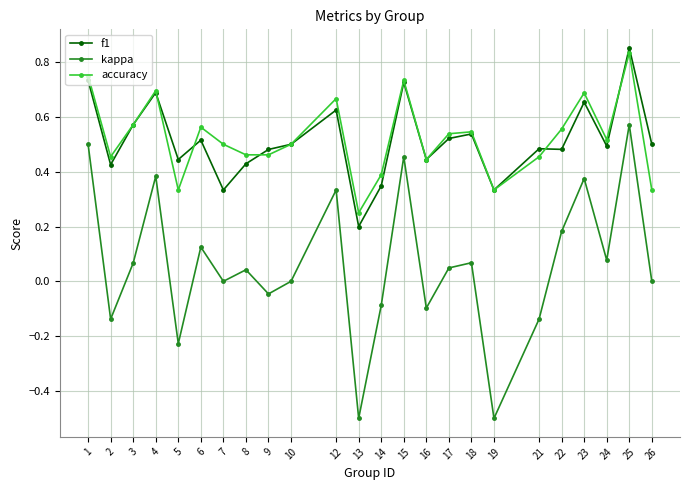

True or false: f1 has a value of 0.5 at 22.

True